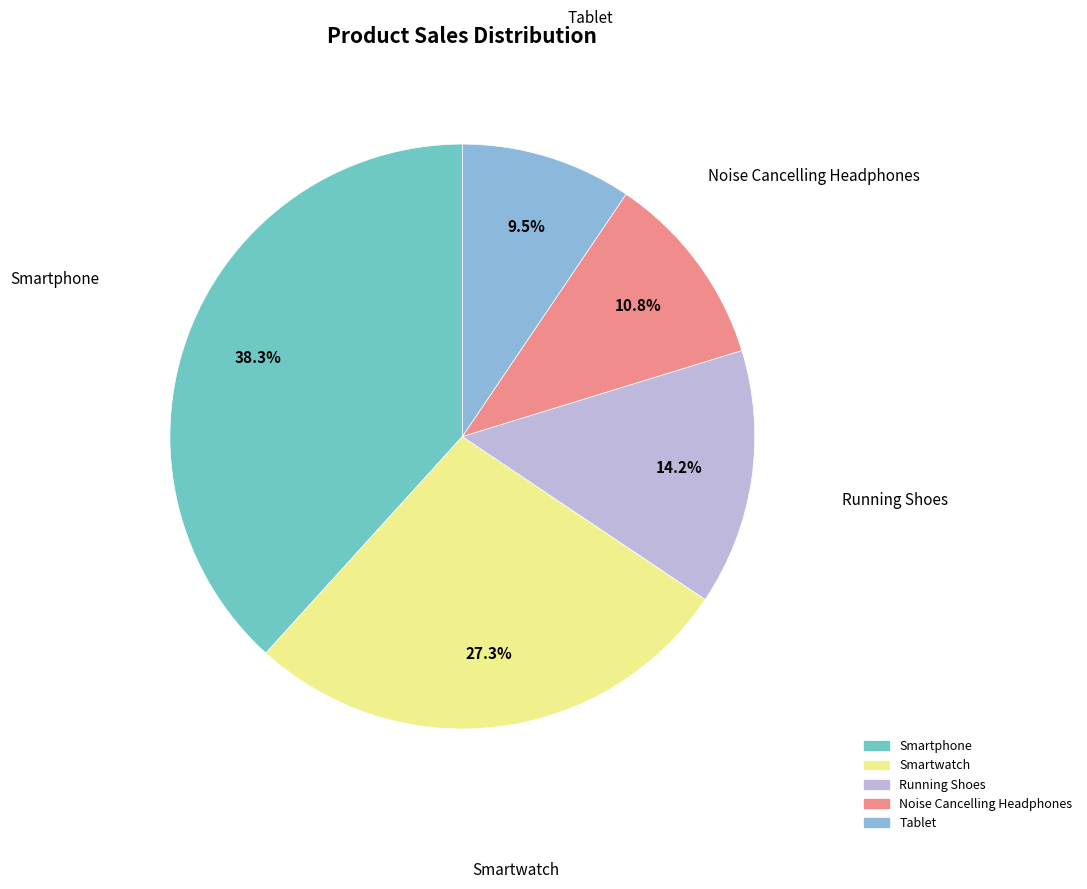

Rank the categories by value from highest to lowest.

Smartphone, Smartwatch, Running Shoes, Noise Cancelling Headphones, Tablet